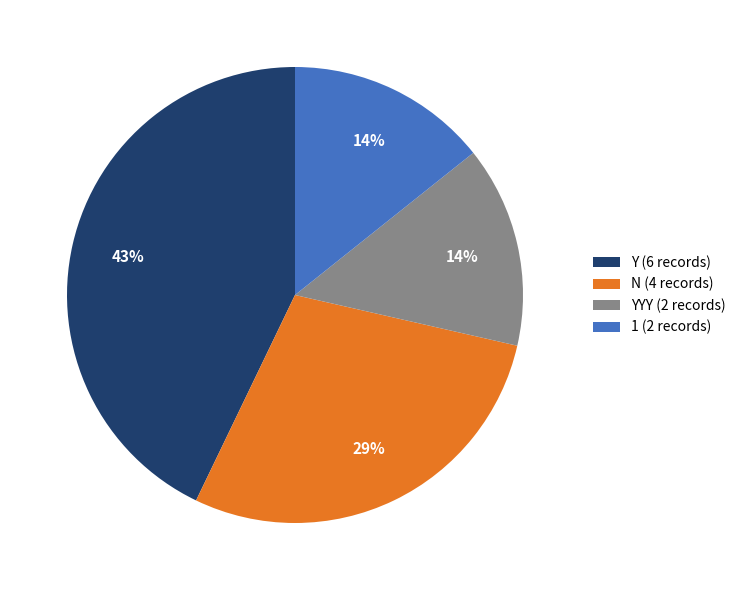

Does 1 (2 records) account for over 50% of the chart?

No